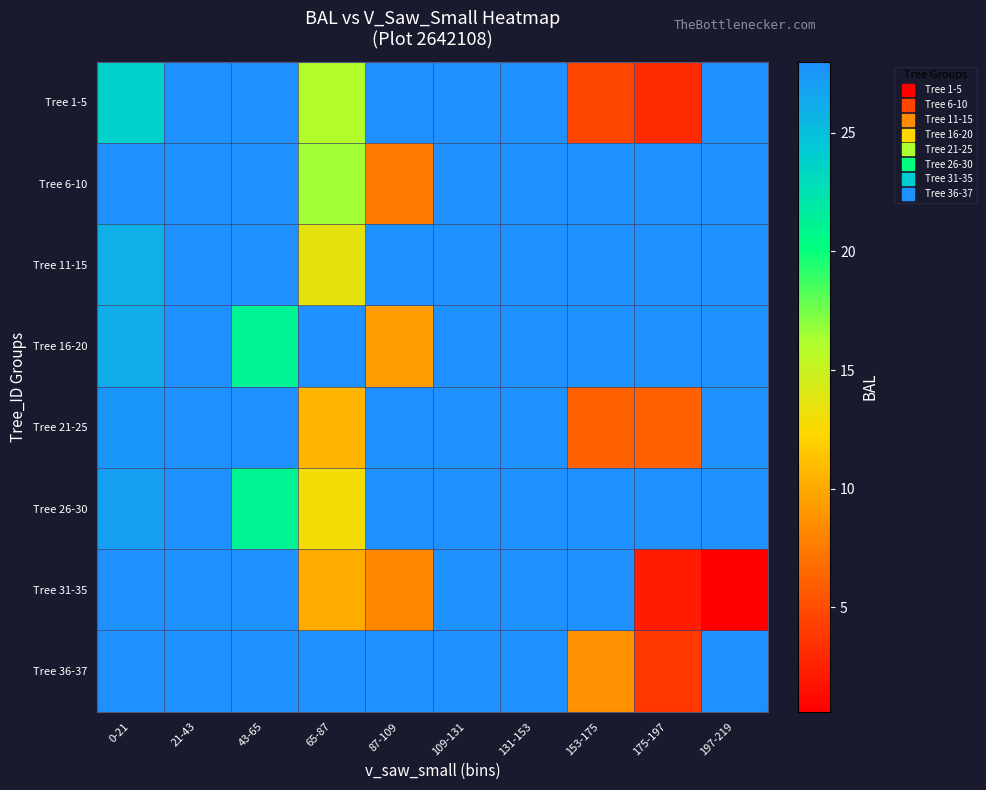

What is the minimum value shown in the chart?

0.6